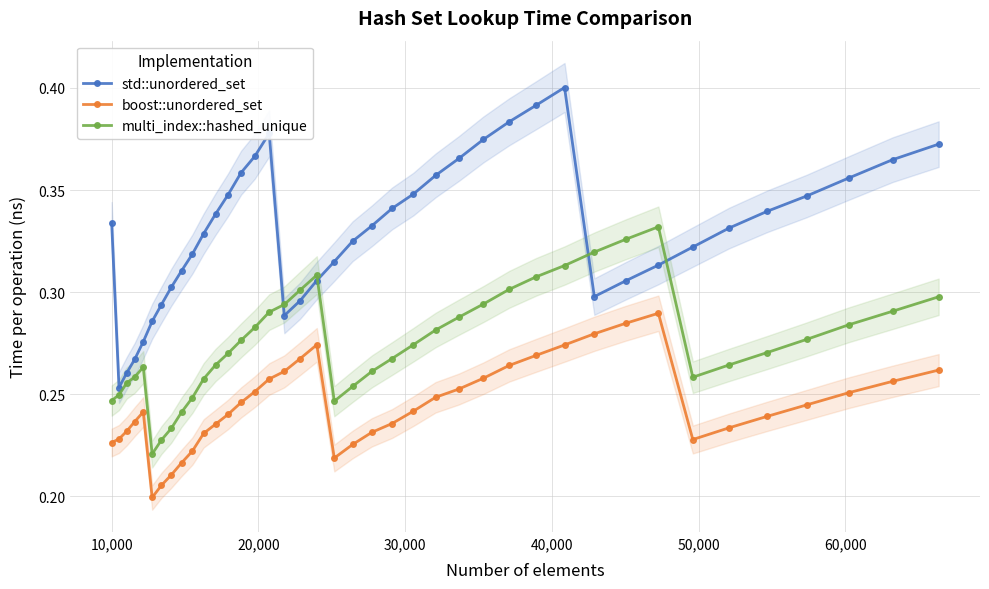

In std::unordered_set, how many points are higher than both neighbors (excluding endpoints)?

2